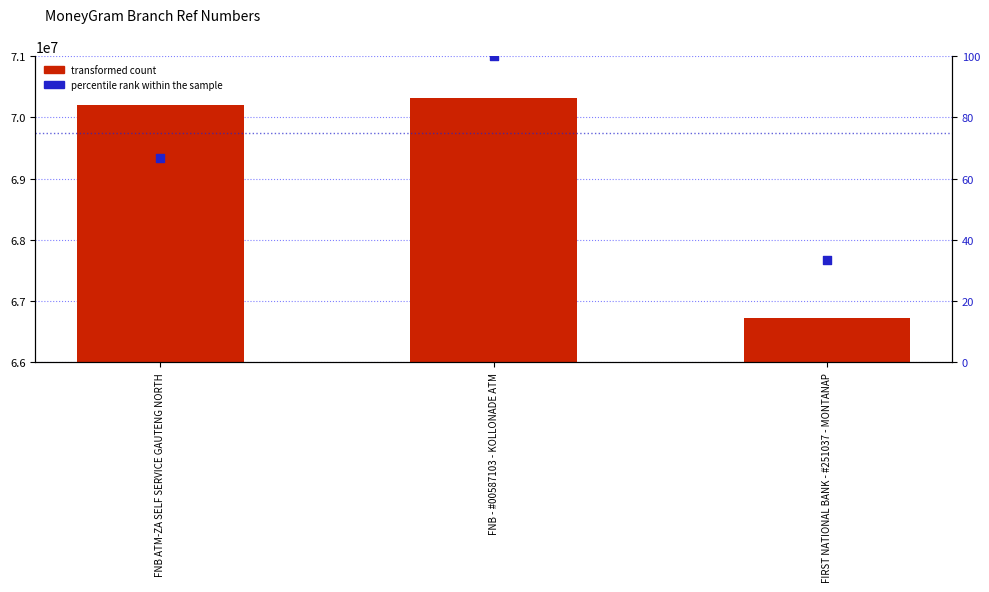

At how many categories does at least one series exceed 30605320?

3